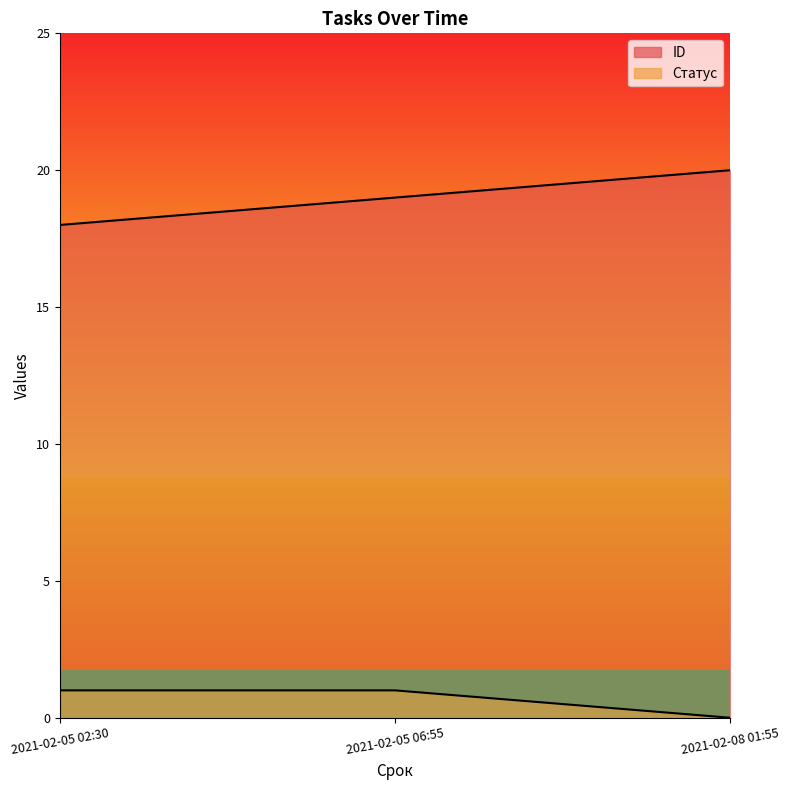

The ID series shows 7 at 2021-02-05 06:55. True or false?

False